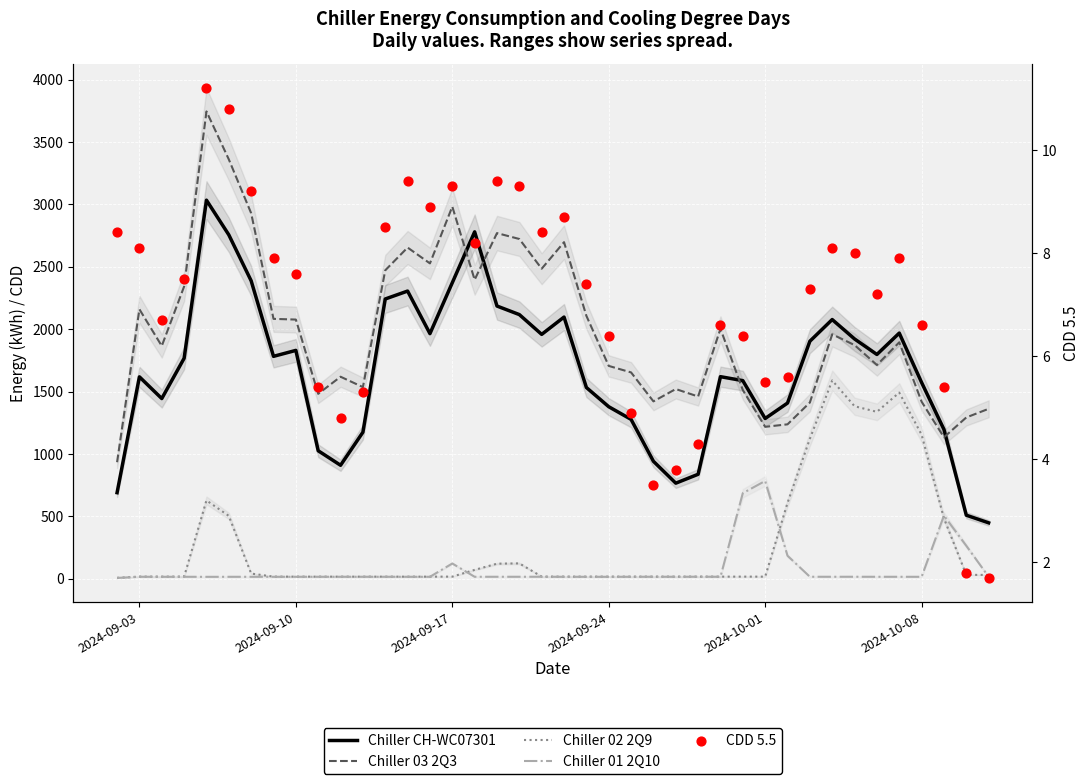

At how many categories does at least one series exceed 398?

40